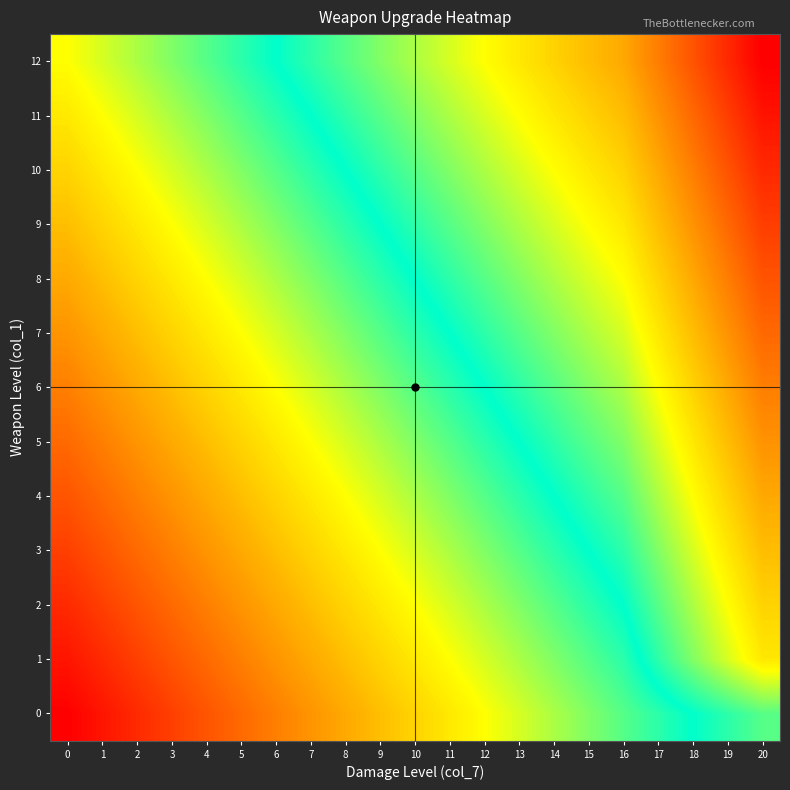

Reading left to right, transcribe all the data shown in this chart.

row_0: 0=5	1=6	2=7	3=8	4=9	5=10	6=11	7=12	8=13	9=14	10=15	11=16	12=17	13=18	14=19	15=20	16=21	17=22	18=23	19=24	20=25
row_1: 0=6	1=7	2=8	3=9	4=10	5=11	6=12	7=13	8=14	9=15	10=16	11=17	12=18	13=19	14=20	15=21	16=22	17=24	18=26	19=28	20=30
row_2: 0=7	1=8	2=9	3=10	4=11	5=12	6=13	7=14	8=15	9=16	10=17	11=18	12=19	13=20	14=21	15=22	16=23	17=25	18=27	19=29	20=31
row_3: 0=8	1=9	2=10	3=11	4=12	5=13	6=14	7=15	8=16	9=17	10=18	11=19	12=20	13=21	14=22	15=23	16=24	17=26	18=28	19=30	20=32
row_4: 0=9	1=10	2=11	3=12	4=13	5=14	6=15	7=16	8=17	9=18	10=19	11=20	12=21	13=22	14=23	15=24	16=25	17=27	18=29	19=31	20=33
row_5: 0=10	1=11	2=12	3=13	4=14	5=15	6=16	7=17	8=18	9=19	10=20	11=21	12=22	13=23	14=24	15=25	16=26	17=28	18=30	19=32	20=34
row_6: 0=11	1=12	2=13	3=14	4=15	5=16	6=17	7=18	8=19	9=20	10=21	11=22	12=23	13=24	14=25	15=26	16=27	17=29	18=31	19=33	20=35
row_7: 0=12	1=13	2=14	3=15	4=16	5=17	6=18	7=19	8=20	9=21	10=22	11=23	12=24	13=25	14=26	15=27	16=28	17=30	18=32	19=34	20=36
row_8: 0=13	1=14	2=15	3=16	4=17	5=18	6=19	7=20	8=21	9=22	10=23	11=24	12=25	13=26	14=27	15=28	16=29	17=31	18=33	19=35	20=37
row_9: 0=14	1=15	2=16	3=17	4=18	5=19	6=20	7=21	8=22	9=23	10=24	11=25	12=26	13=27	14=28	15=29	16=30	17=32	18=34	19=36	20=38
row_10: 0=15	1=16	2=17	3=18	4=19	5=20	6=21	7=22	8=23	9=24	10=25	11=26	12=27	13=28	14=29	15=30	16=31	17=33	18=35	19=37	20=39
row_11: 0=16	1=17	2=18	3=19	4=20	5=21	6=22	7=23	8=24	9=25	10=26	11=27	12=28	13=29	14=30	15=31	16=32	17=34	18=36	19=38	20=40
row_12: 0=17	1=18	2=19	3=20	4=21	5=22	6=23	7=24	8=25	9=26	10=27	11=28	12=29	13=30	14=31	15=32	16=33	17=35	18=37	19=39	20=41